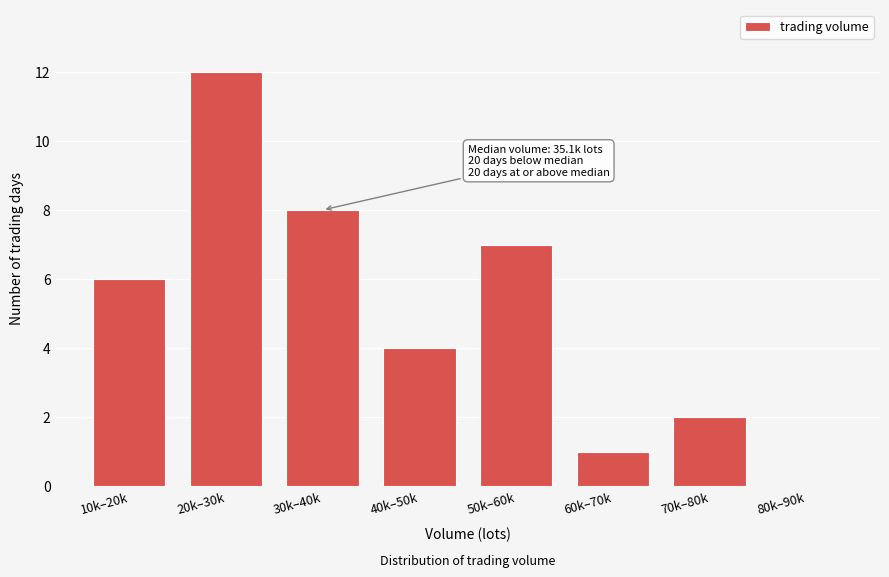

Reading left to right, list all the values displayed in this chart.

10k–20k=6	20k–30k=12	30k–40k=8	40k–50k=4	50k–60k=7	60k–70k=1	70k–80k=2	80k–90k=0